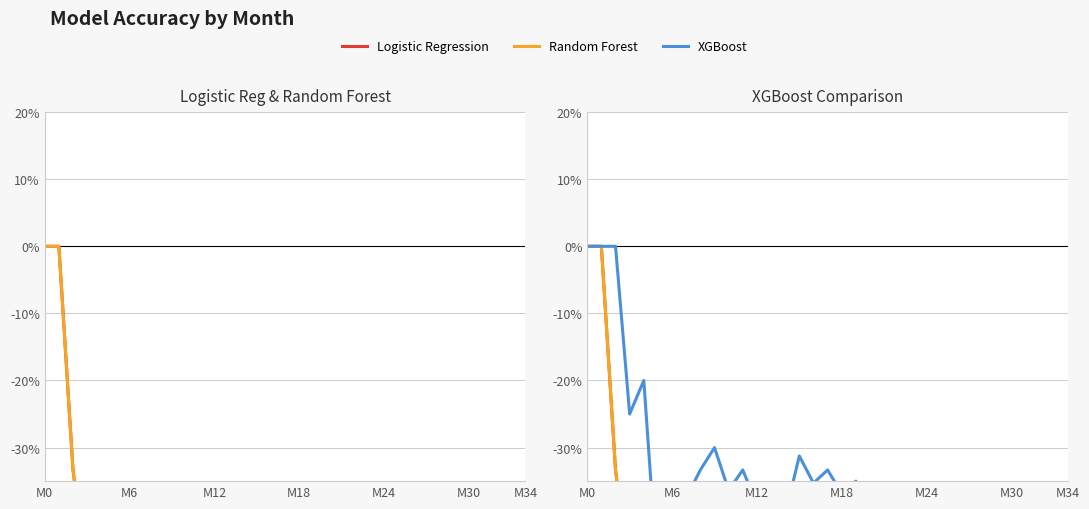

How many data points in Logistic Regression are above -46?

17